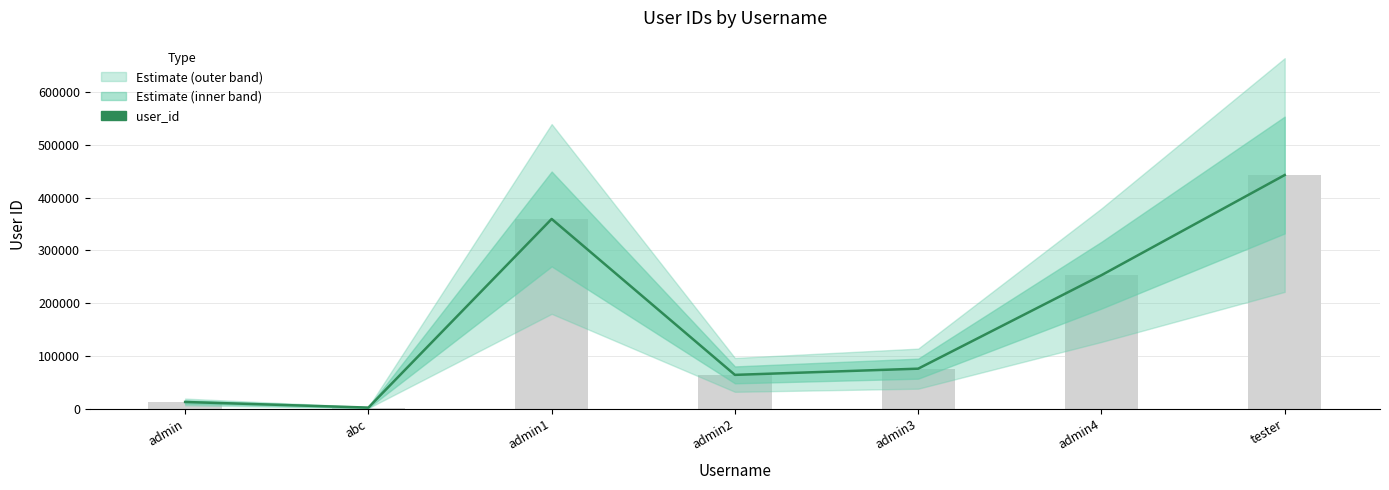

How many data points does each series have?

7